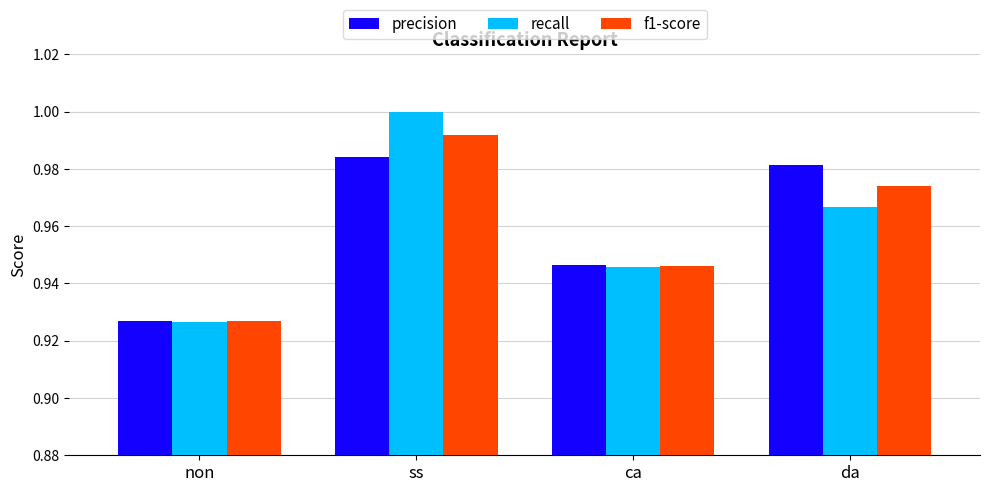

Which category has the lowest value in the f1-score series?

non